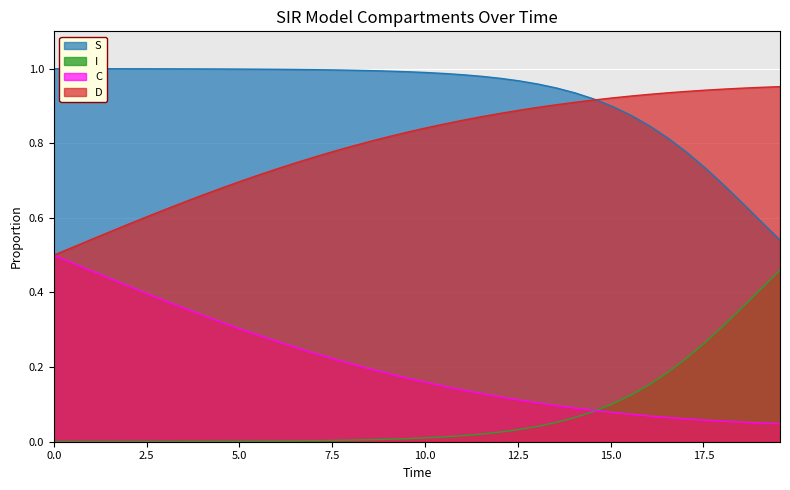

True or false: S has more than 1 points higher than both neighbors.

False